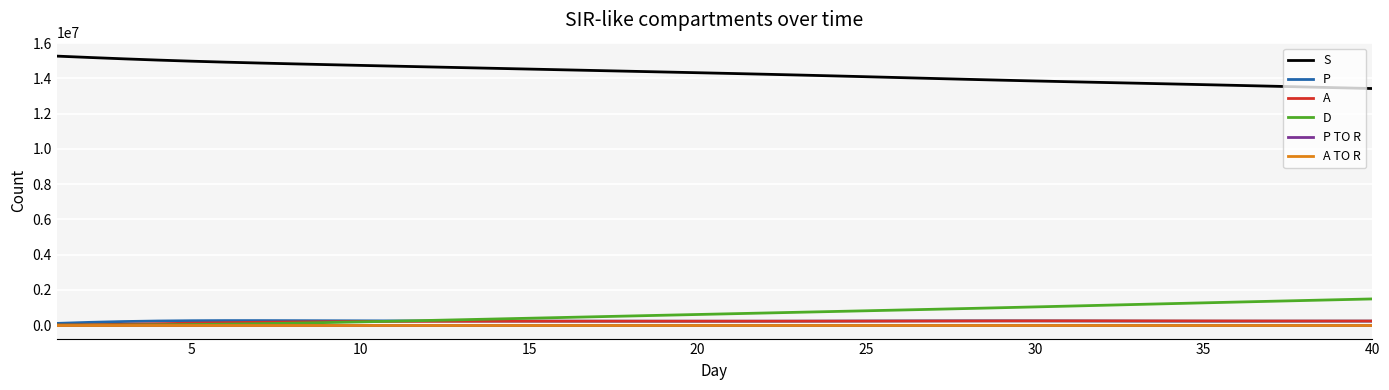

Does the chart display data point markers on the line(s)?

No